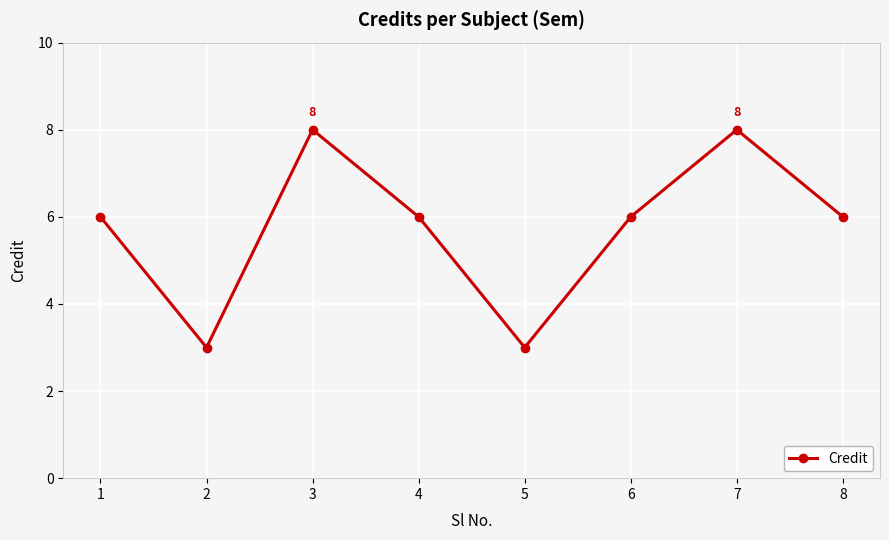

Approximately how many times larger is the value at 2 compared to 3?

0.4